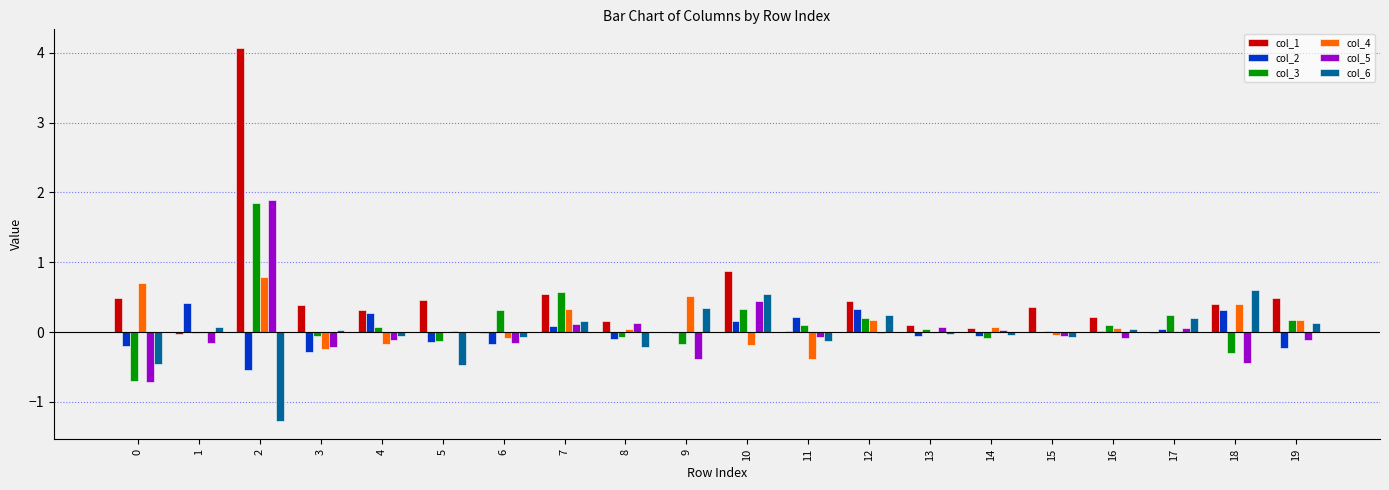

Are the bars horizontal?

No